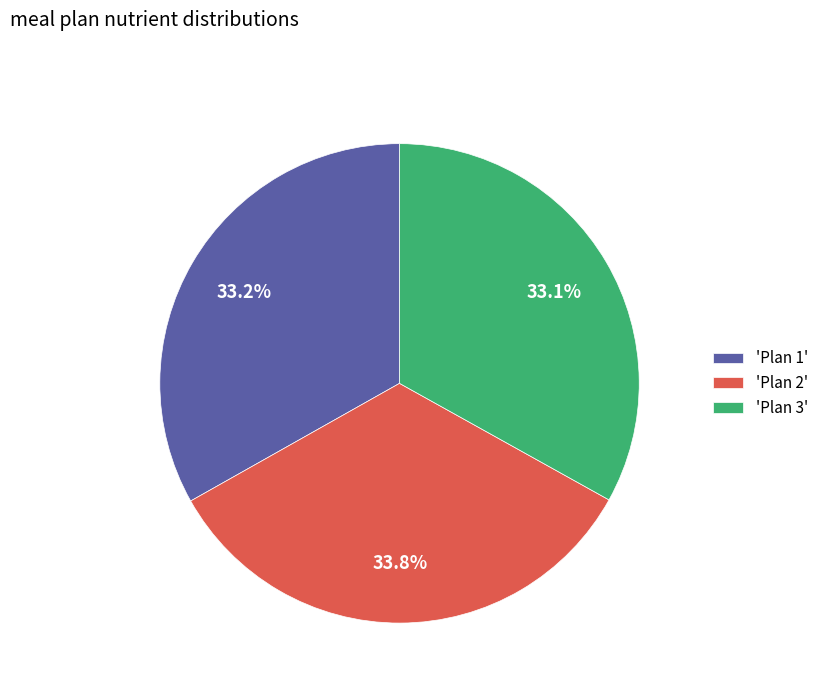

Combined, do 'Plan 2' and 'Plan 3' account for over 50%?

Yes